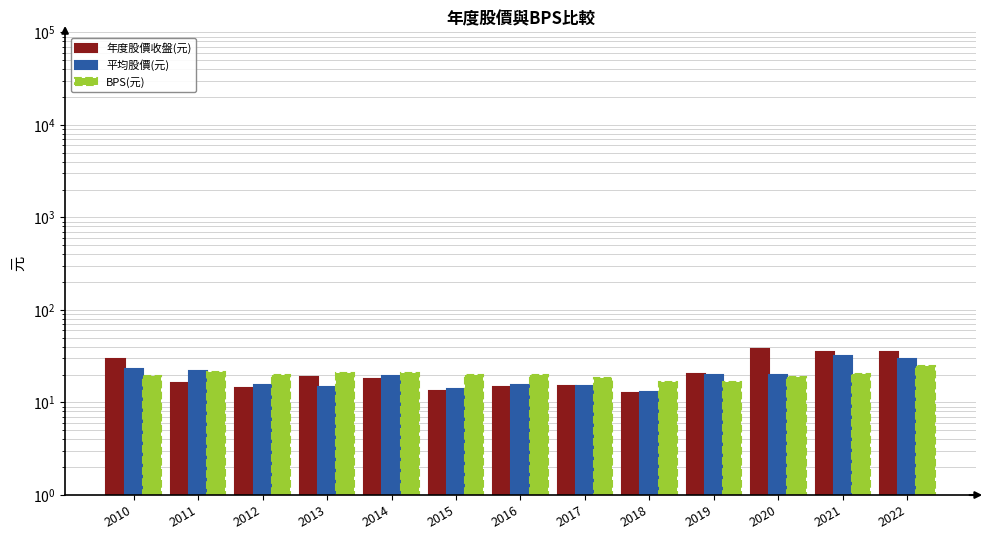

What is the value of the 年度股價收盤(元) bar at the 12th from the left?

35.0